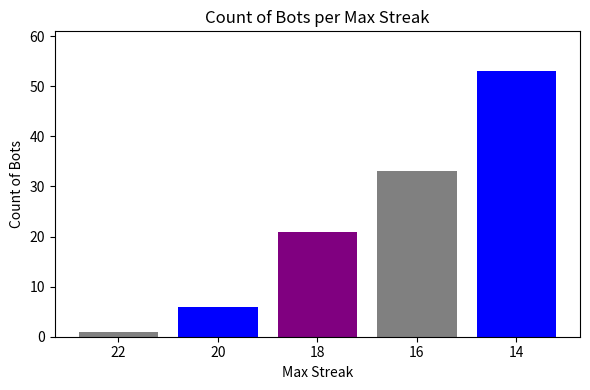

What is the greatest value displayed?

53